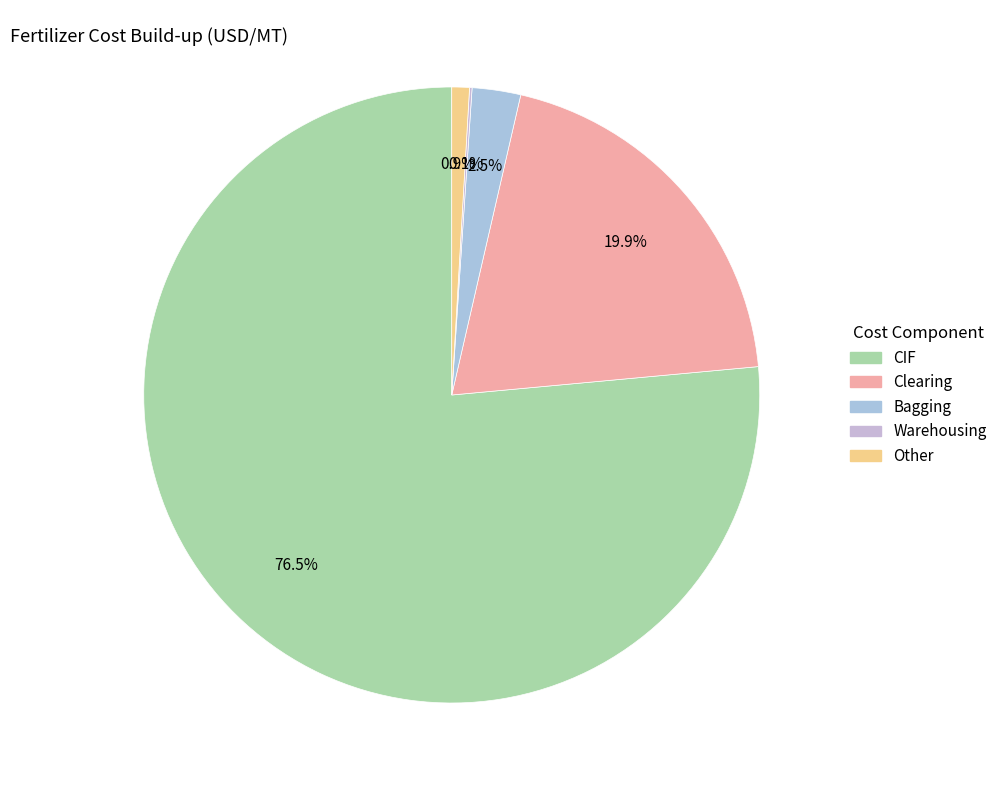

To the nearest percent, what percentage of the pie is Other?

1%